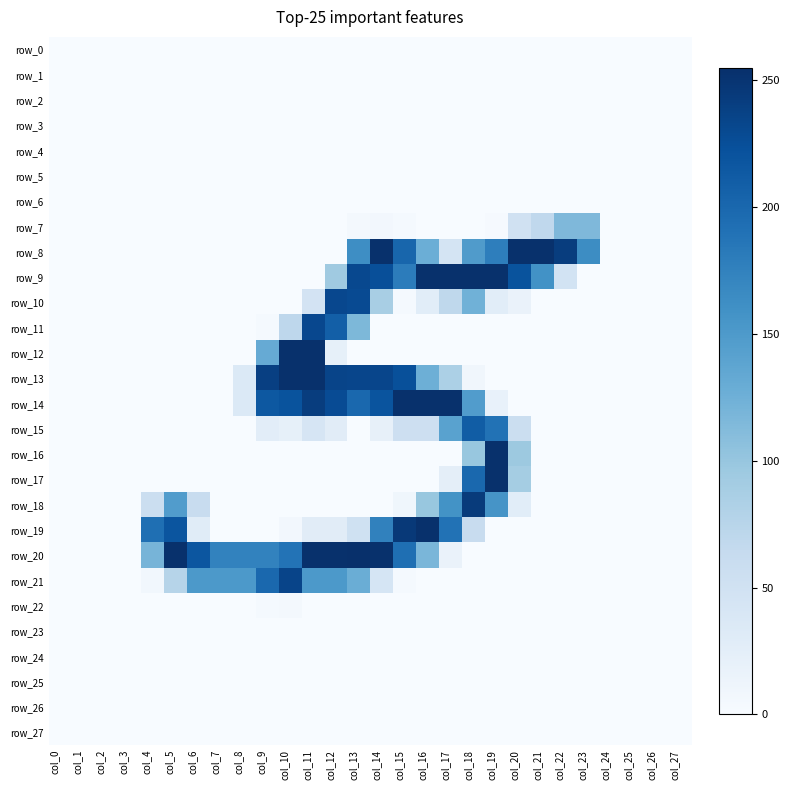

True or false: row_9 has a value of 0 at col_4.

True